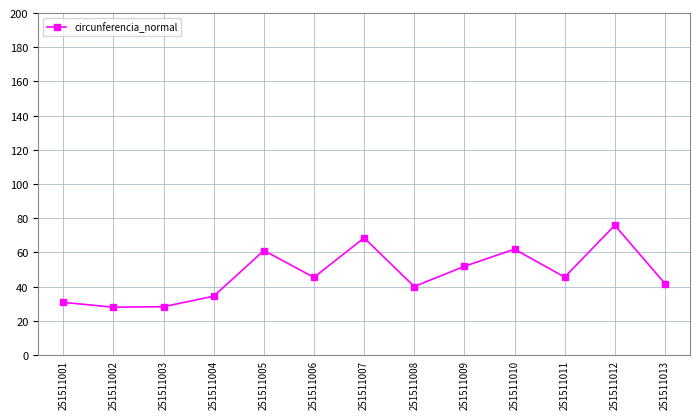

What is the ratio of the value at 251511006 to the value at 251511001?

1.5